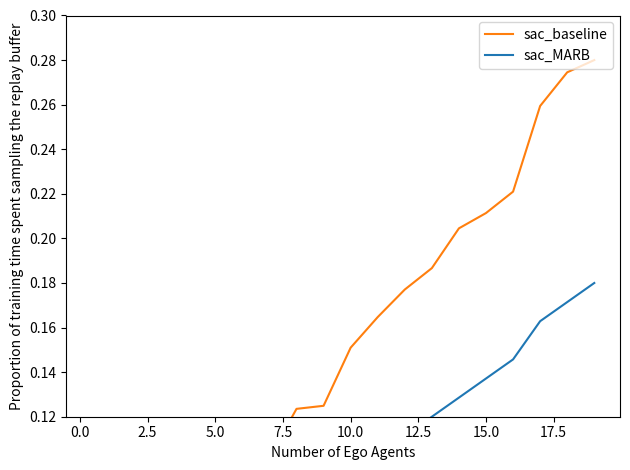

At which category is the sum across all series the highest?

19